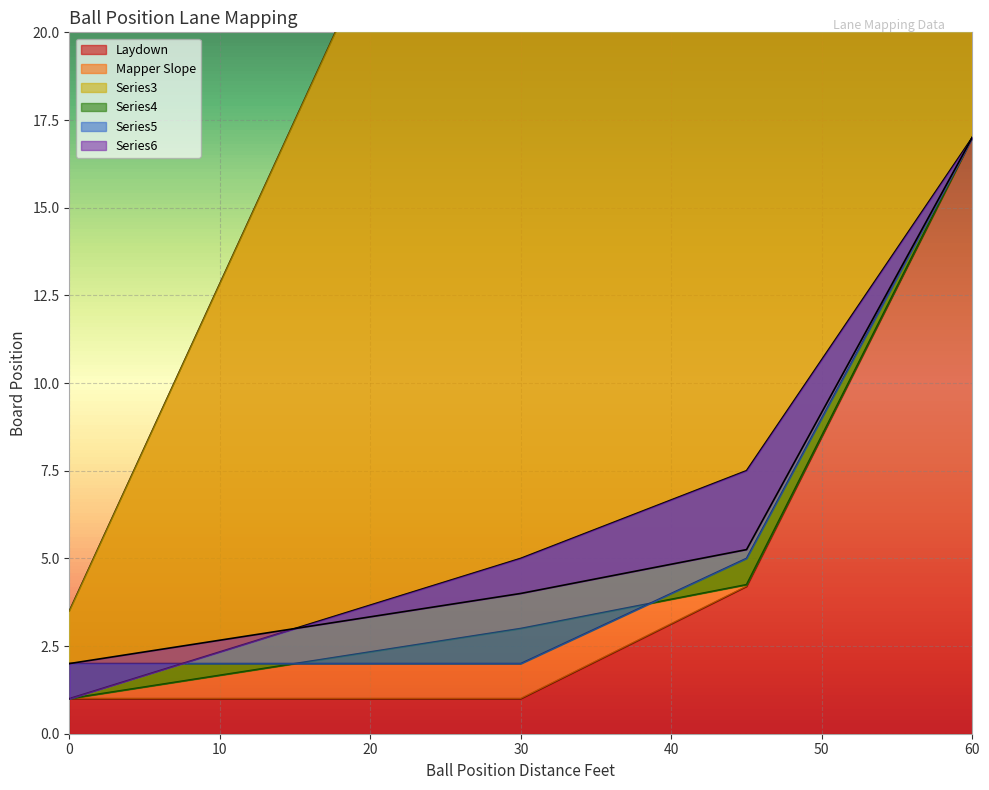

Between 11.25 and 48.75, which is larger?

48.75